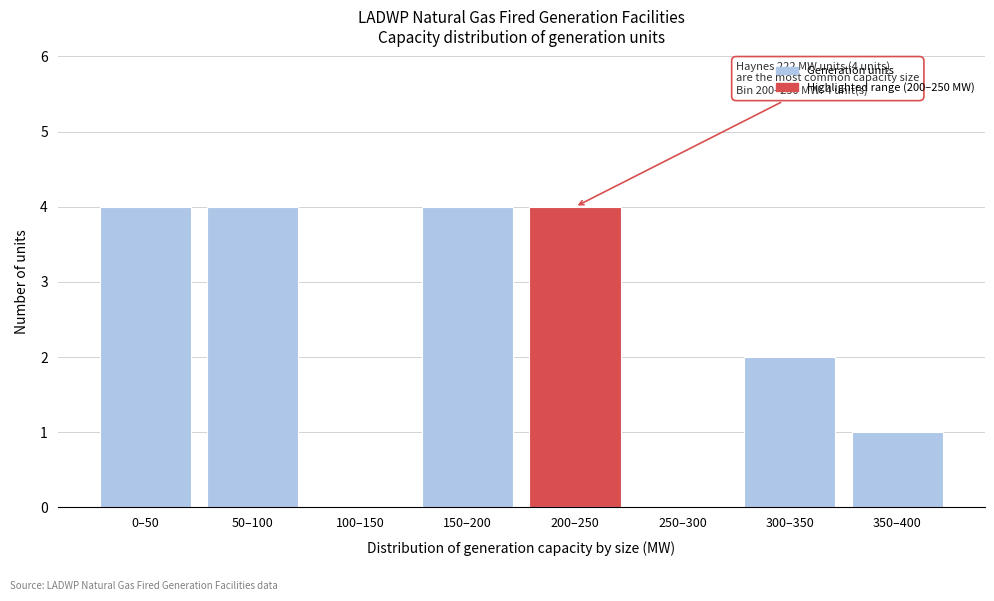

Reading left to right, list all the values displayed in this chart.

0–50=4	50–100=4	100–150=0	150–200=4	200–250=4	250–300=0	300–350=2	350–400=1